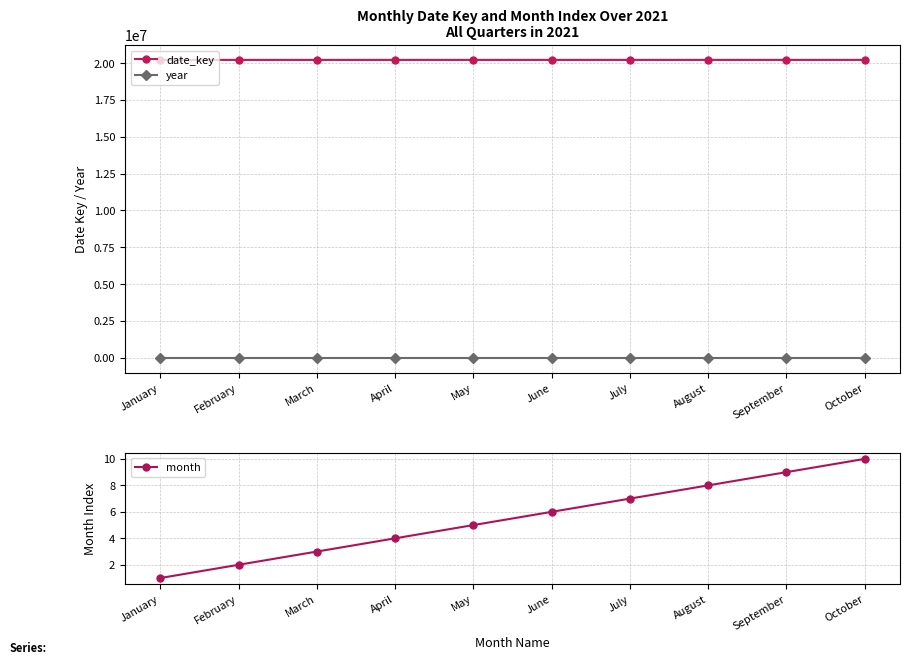

Is it true that year equals 2021 at April?

True